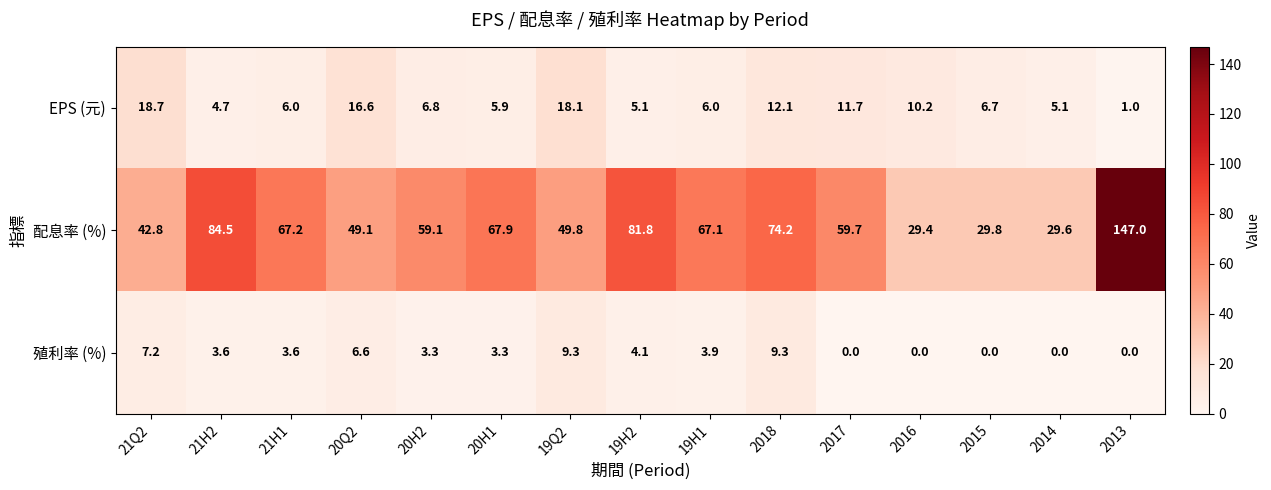

Is the value of 配息率 (%) at 19Q2 greater than the value of 殖利率 (%) at 20H1?

Yes